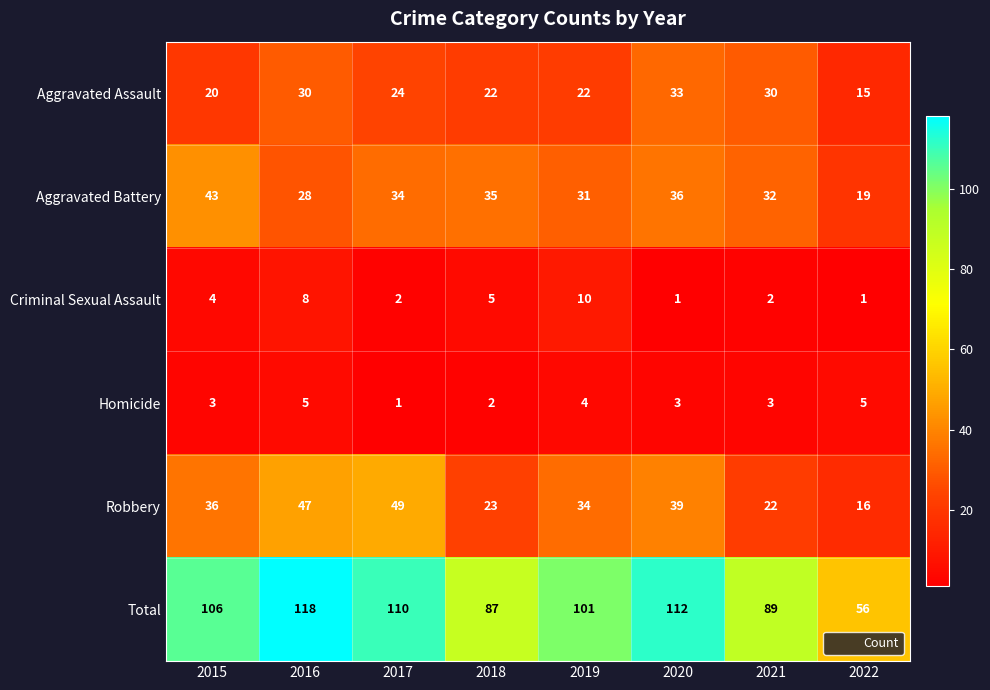

What is the difference between the second highest and second lowest values in the Total series?

25